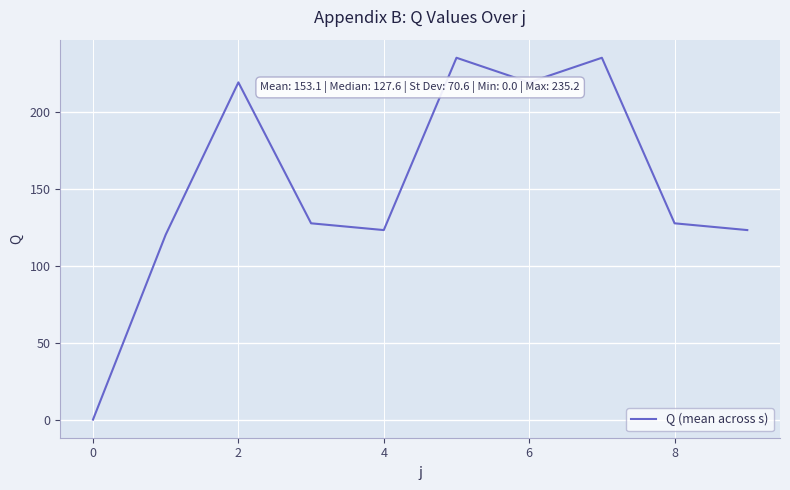

What is the difference between the maximum and minimum values?

235.2